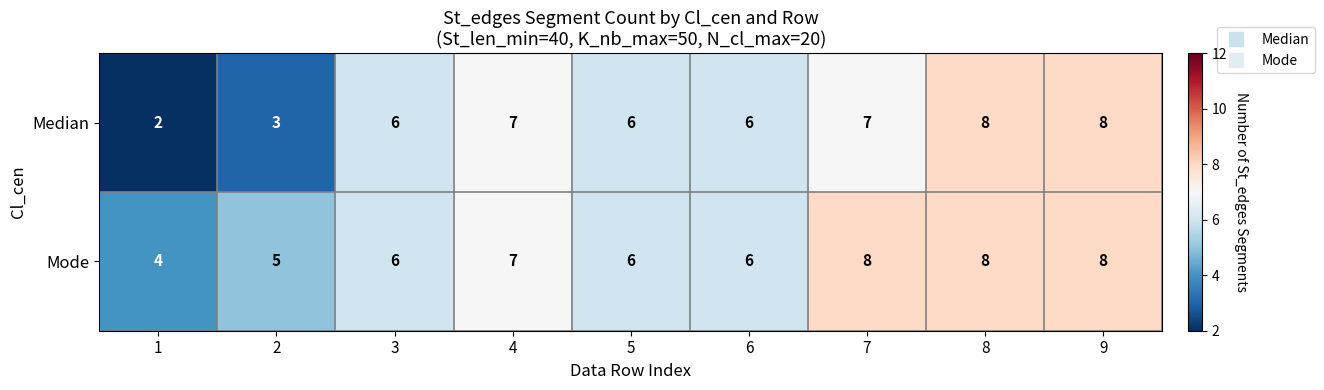

Reading left to right, what are all the values shown in this chart?

Median: 2	3	6	7	6	6	7	8	8
Mode: 4	5	6	7	6	6	8	8	8